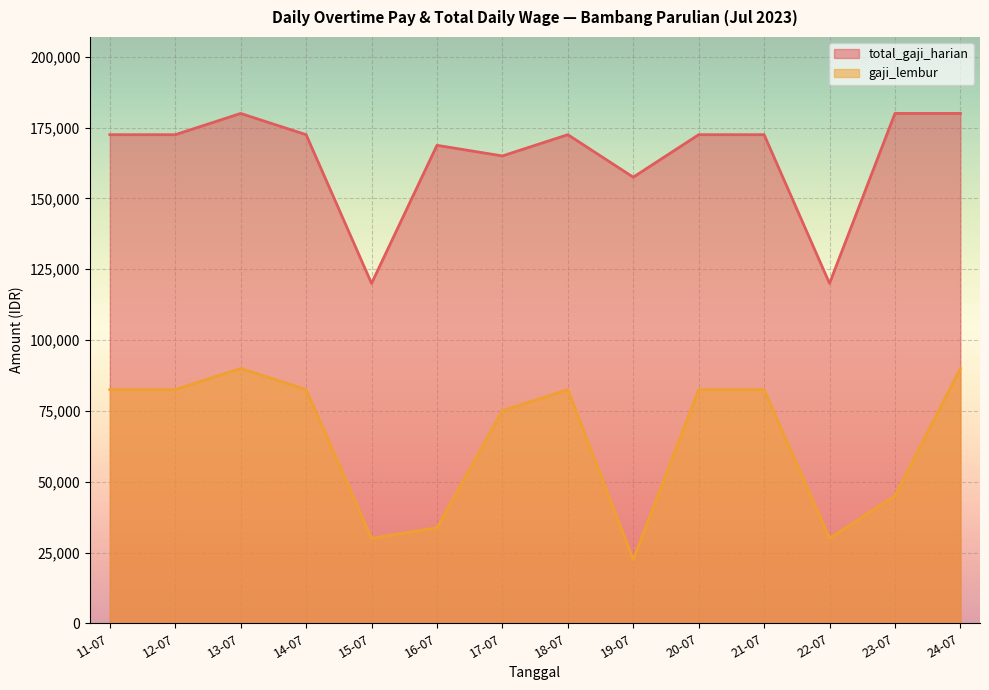

At which category does the chart reach its peak across all series?

13-07